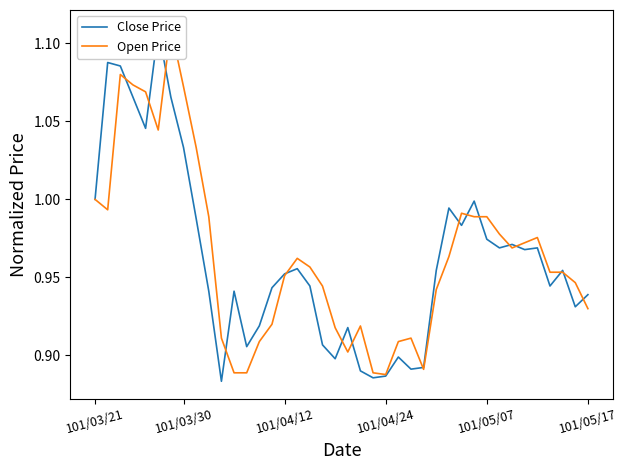

At how many categories does at least one series exceed 0?

40